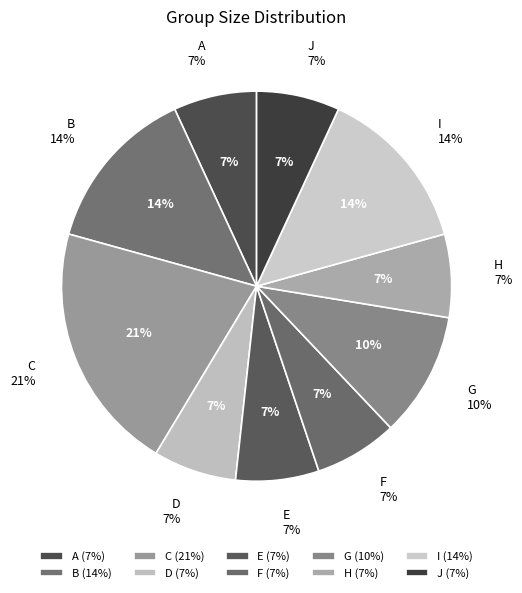

What is the largest slice in the pie chart?

C